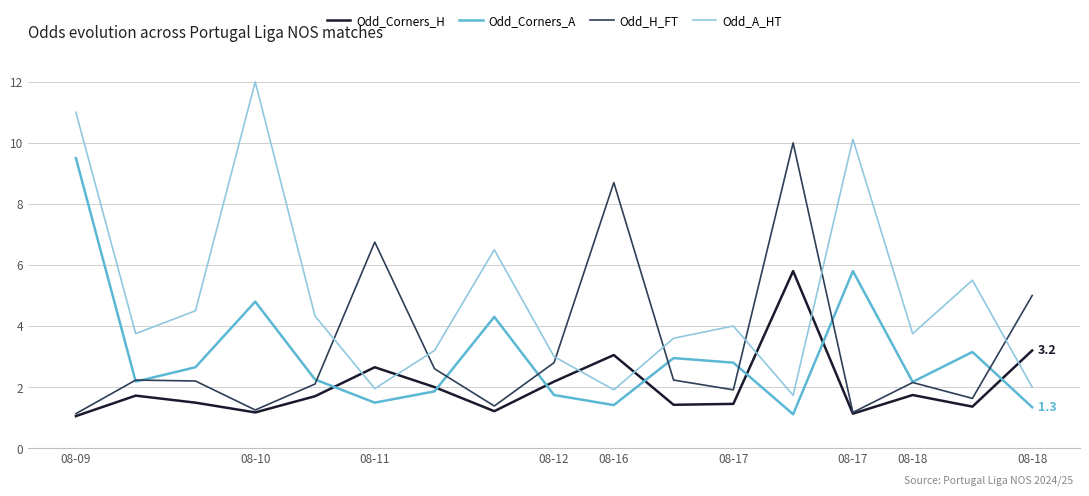

Which series has the largest total across all categories?

Odd_A_HT